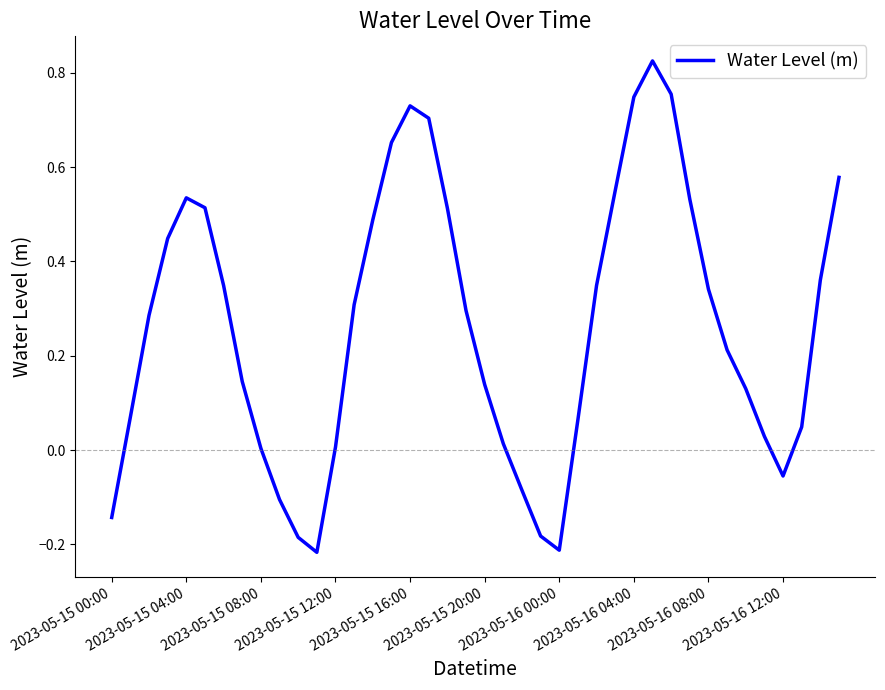

What is the difference between the maximum and minimum values?

1.0